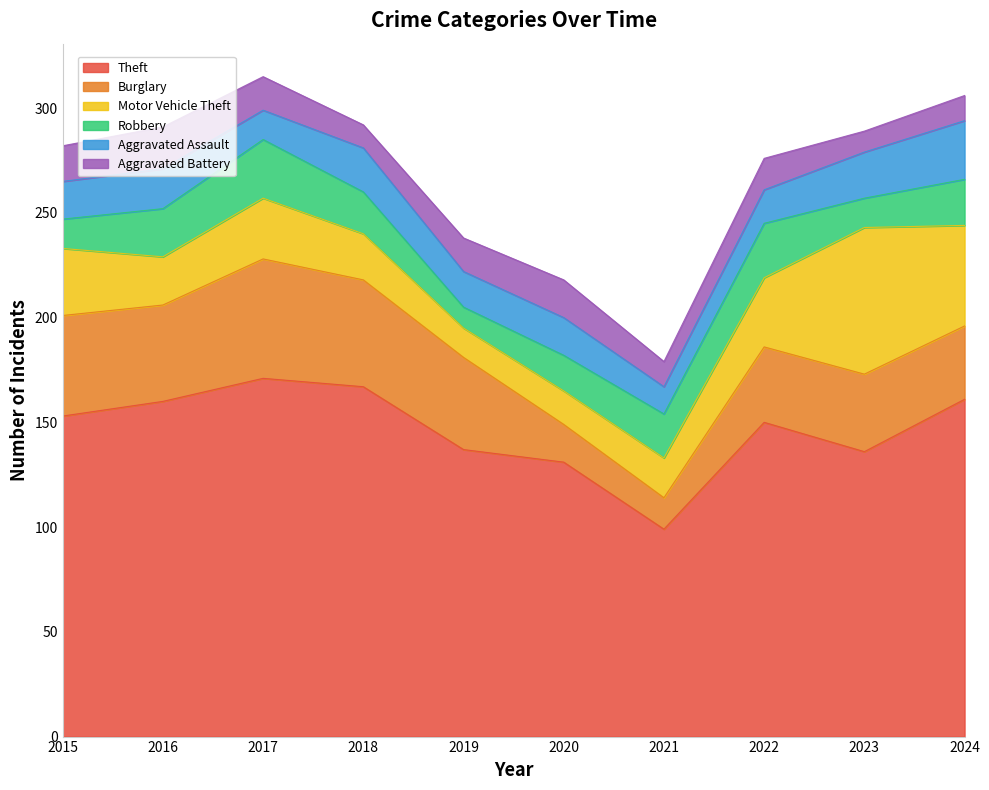

How many interior local valleys does the Burglary series have?

2